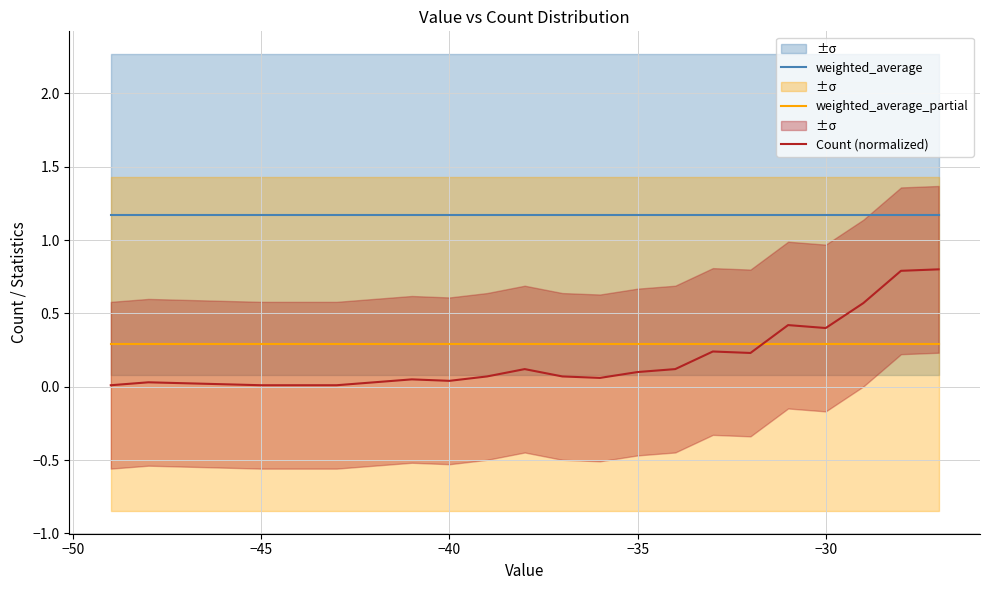

The value of weighted_average_partial at −40 is 0.3. True or false?

True